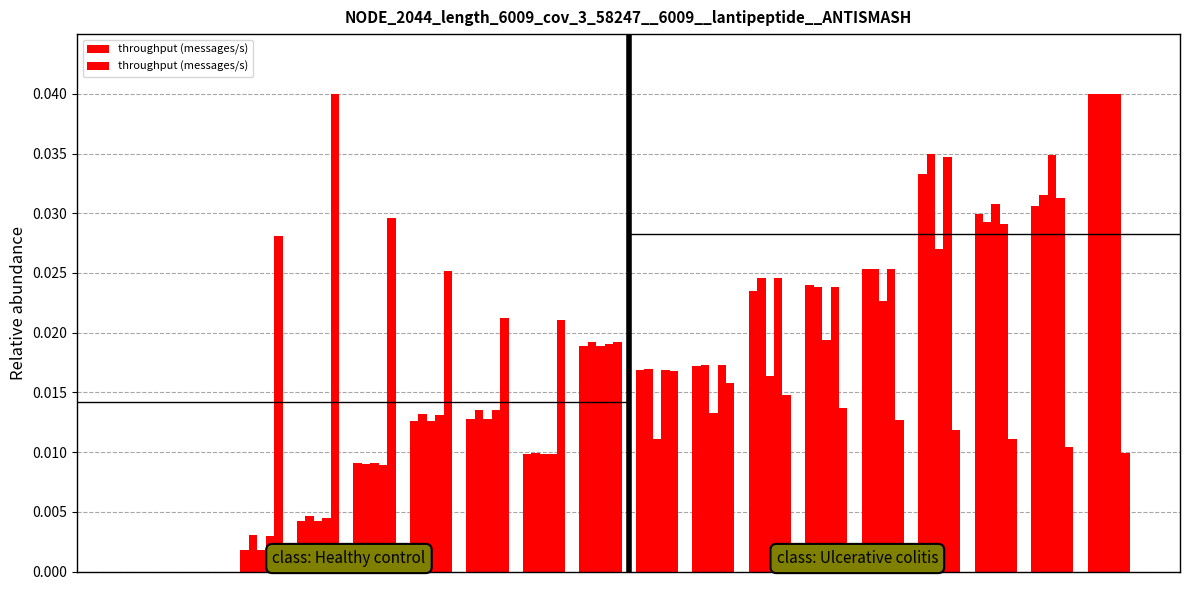

The value at 4 is 0.0. True or false?

False